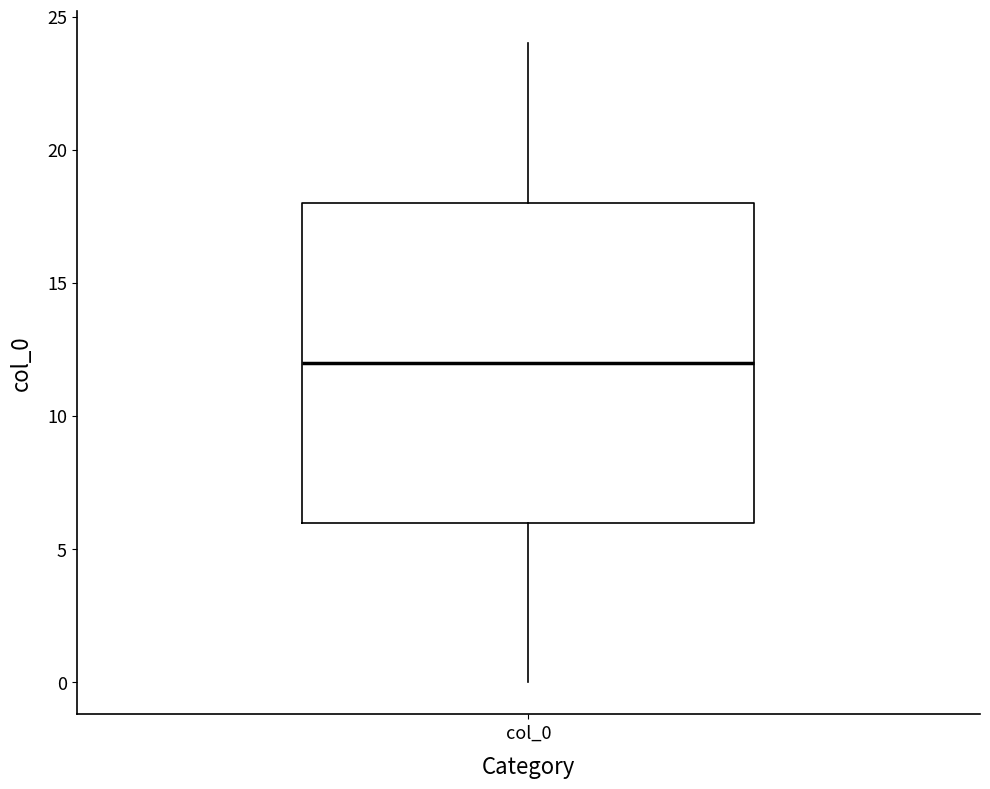

Where is the lower edge of the box for col_0 on the y-axis? The values are not printed on the chart, so give them approximately, as read against the axis.

6